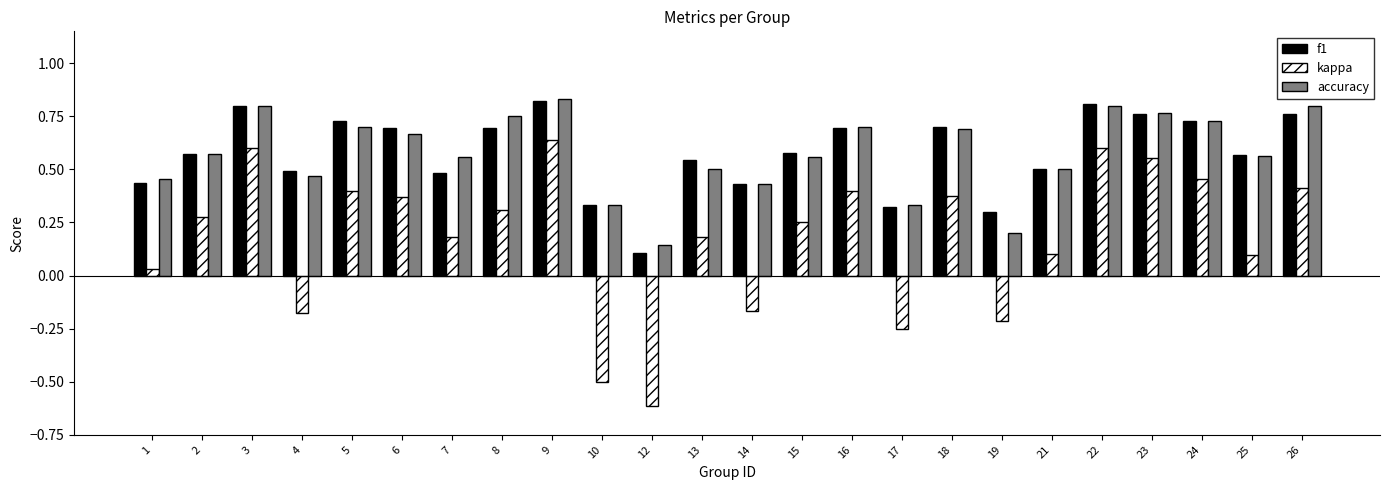

True or false: f1 has a value of 0.4 at 8.

False